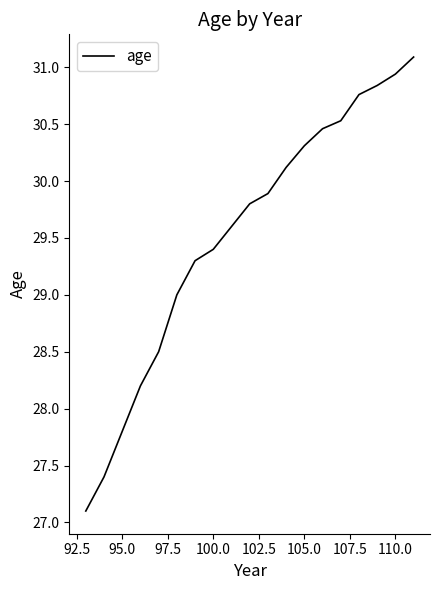

What is the average value?

29.5